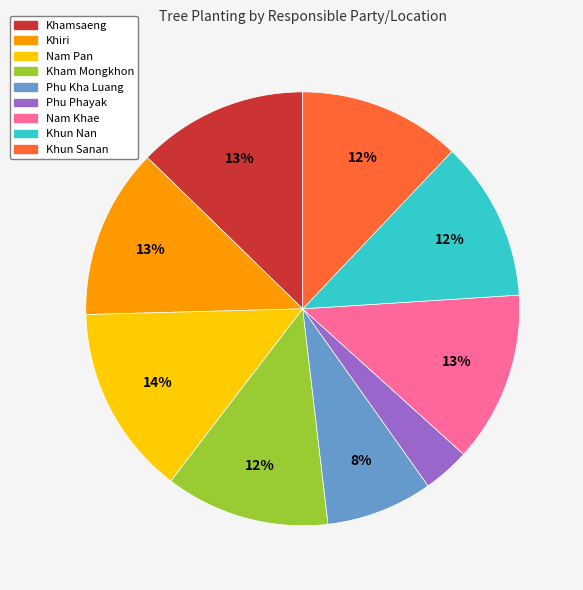

What is the ratio of the value at Kham Mongkhon to the value at Khun Nan?

1.0